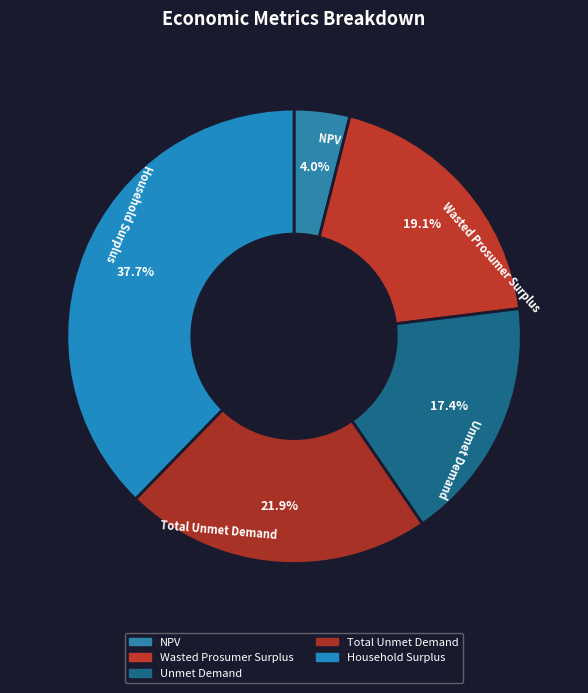

Does any single category account for the majority?

No